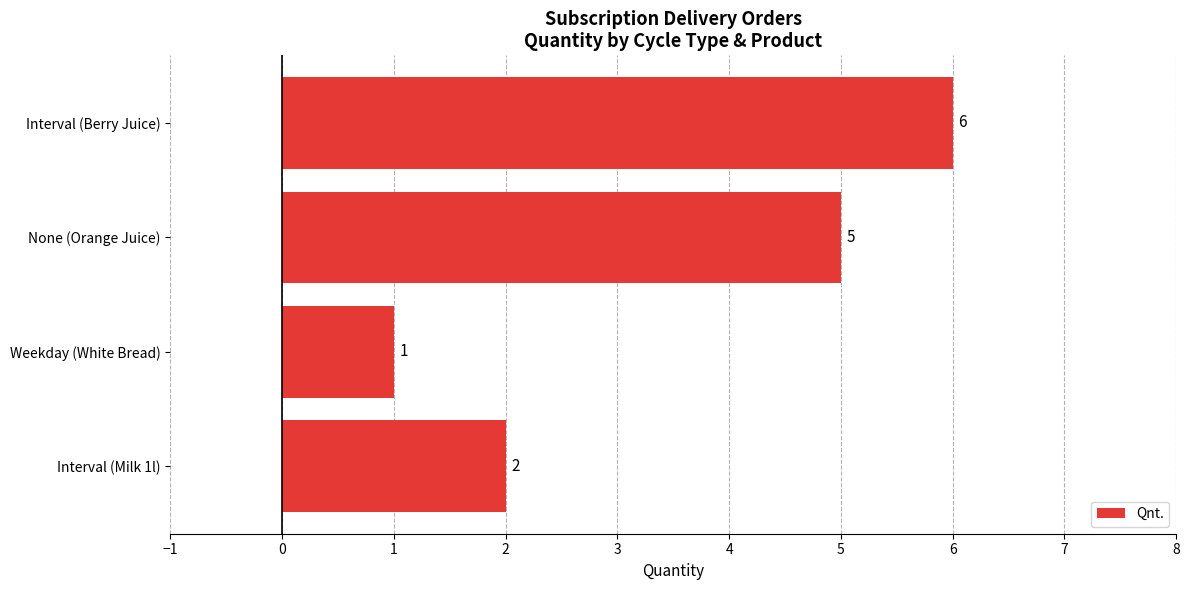

What is the smallest value displayed?

1